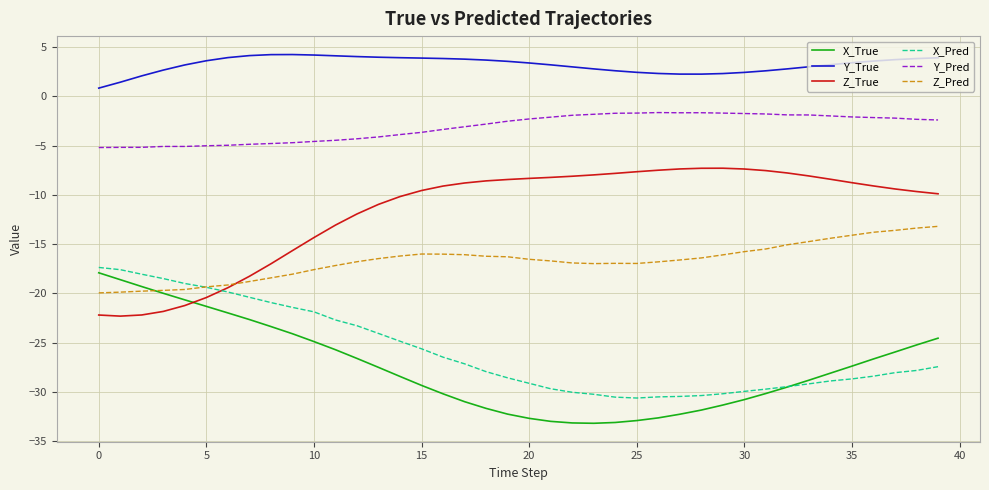

Which series has the largest total across all categories?

Y_True